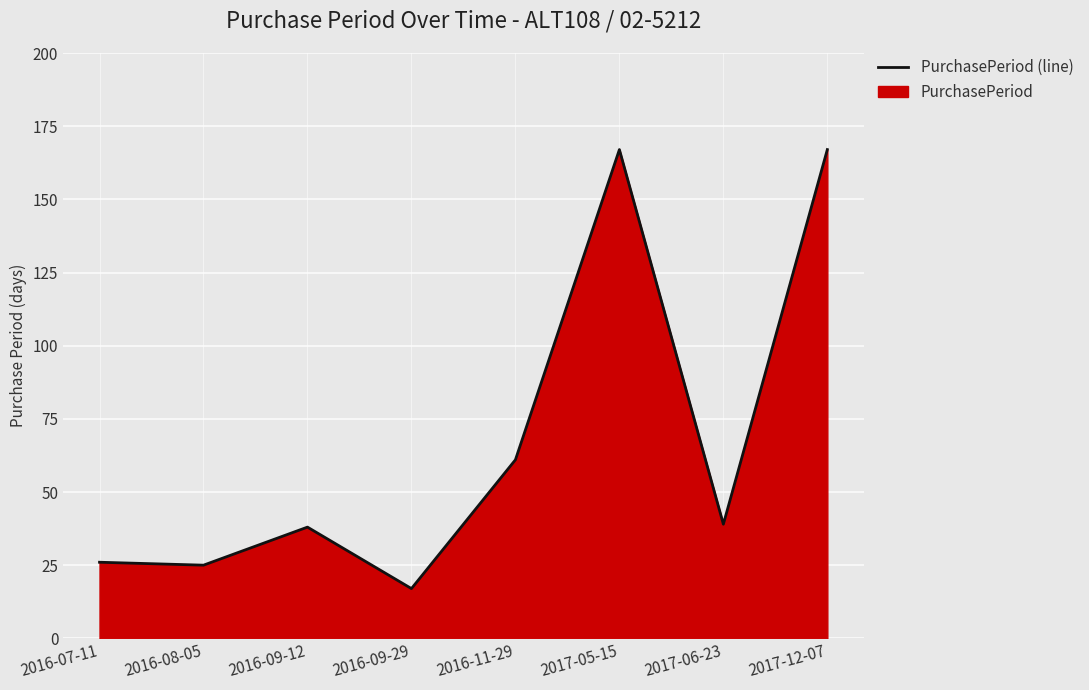

How many categories are shown in the chart?

8